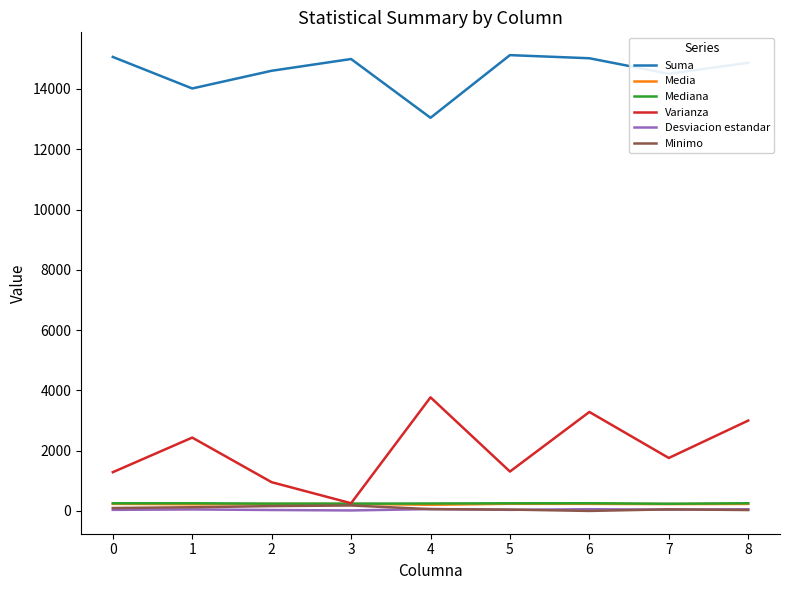

The value of Varianza at 6 is 1654.0. True or false?

False